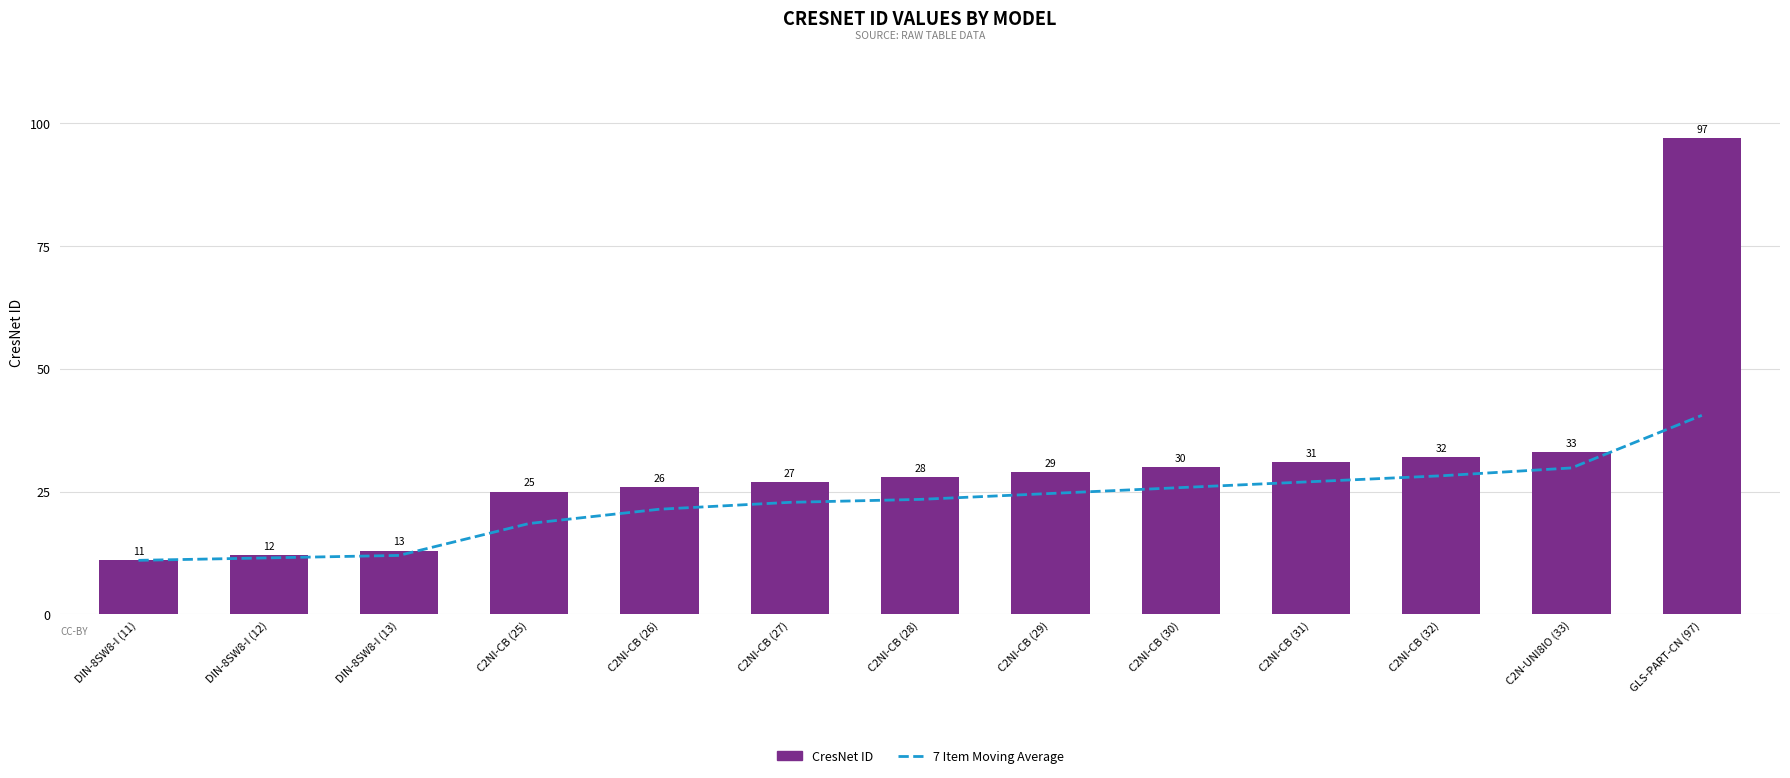

Is the value of 7 Item Moving Average at C2NI-CB (30) greater than the value of CresNet ID at C2NI-CB (25)?

Yes